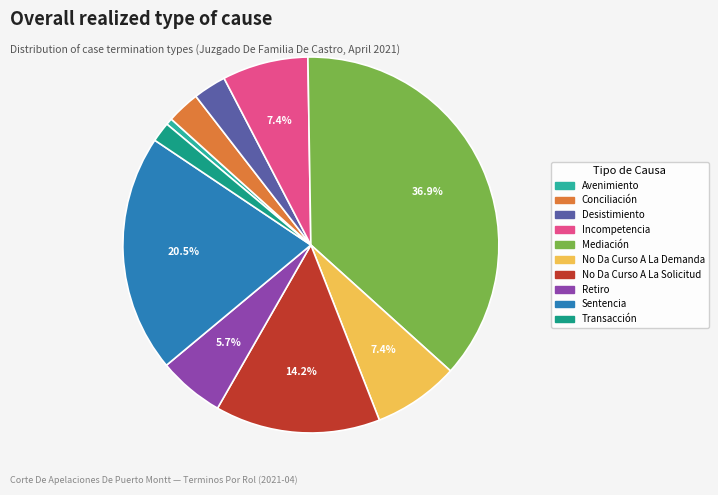

Count the number of slices in the pie.

10